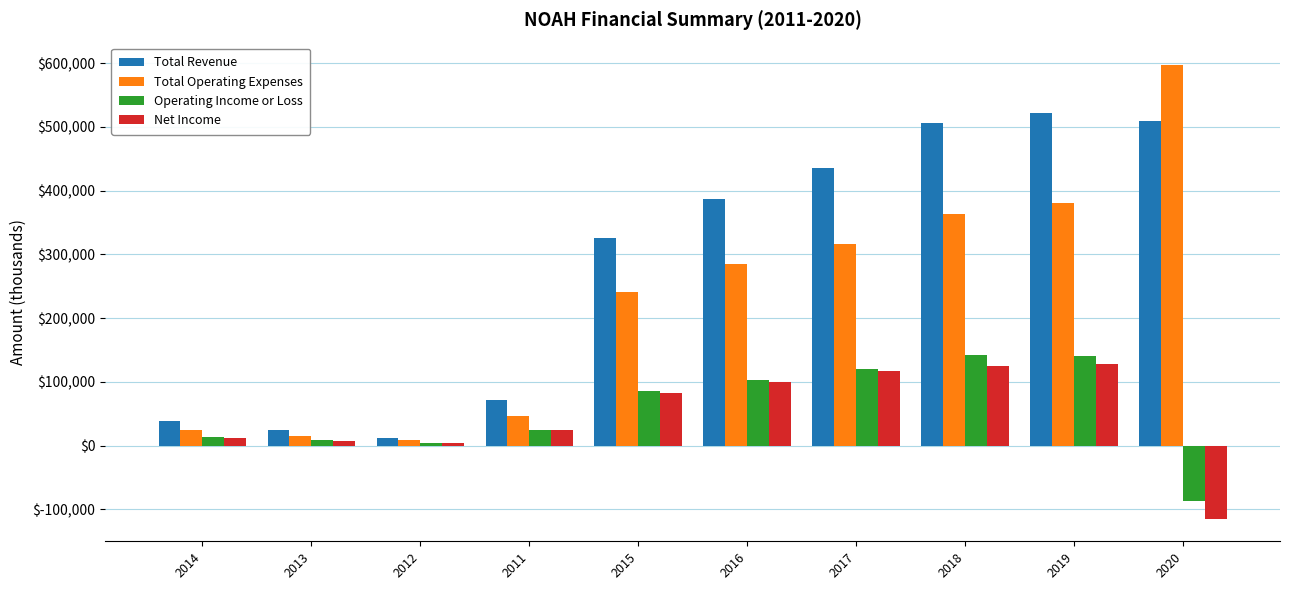

What are all the series names shown in the legend?

Total Revenue, Total Operating Expenses, Operating Income or Loss, Net Income